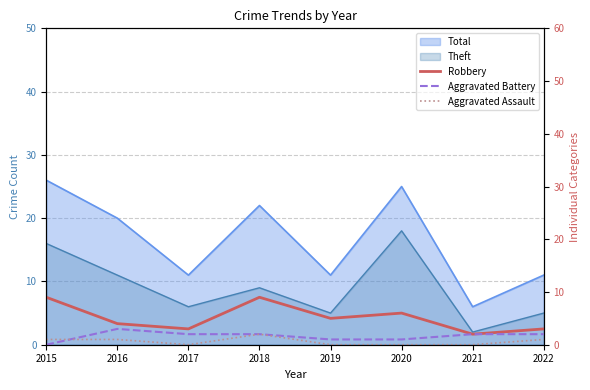

True or false: Aggravated Assault has a value of 0 at 2019.

True